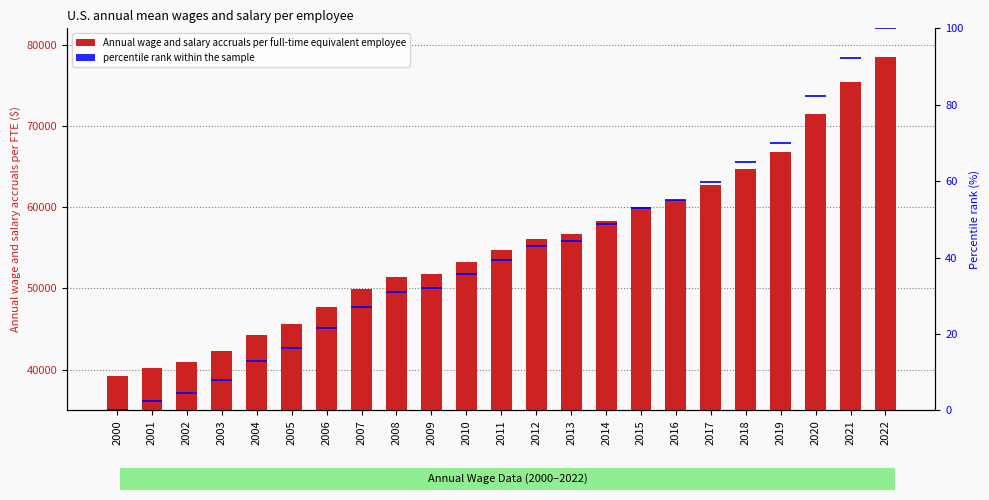

What is the sum of the Annual wage and salary accruals per full-time equivalent employee values at 2017 and 2003?

105061.0